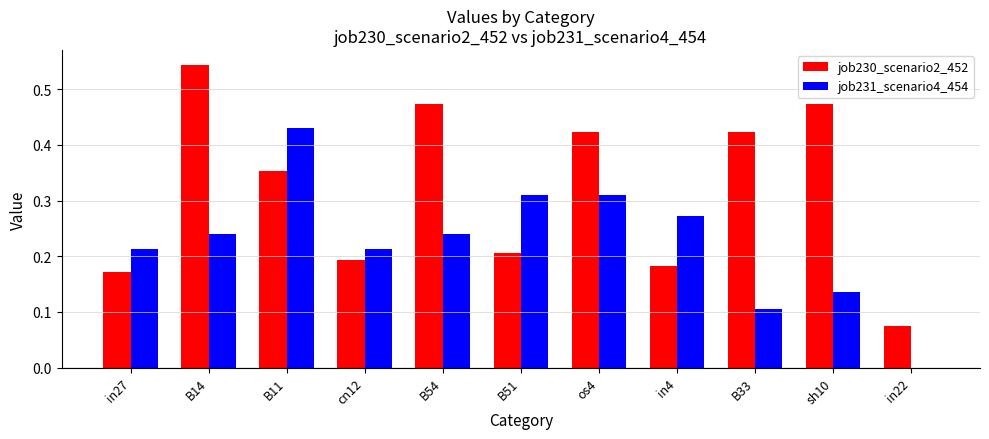

At which label is job231_scenario4_454 closest to 0?

in22